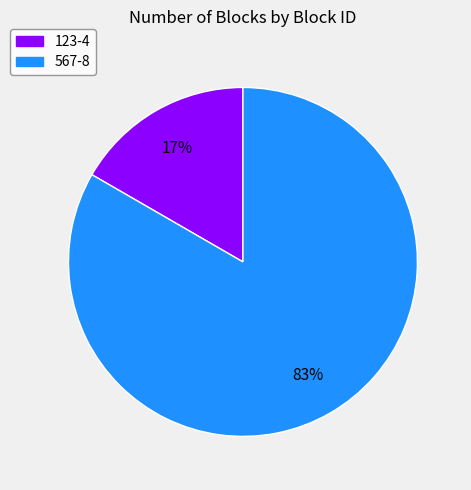

Between 567-8 and 123-4, which is larger?

567-8